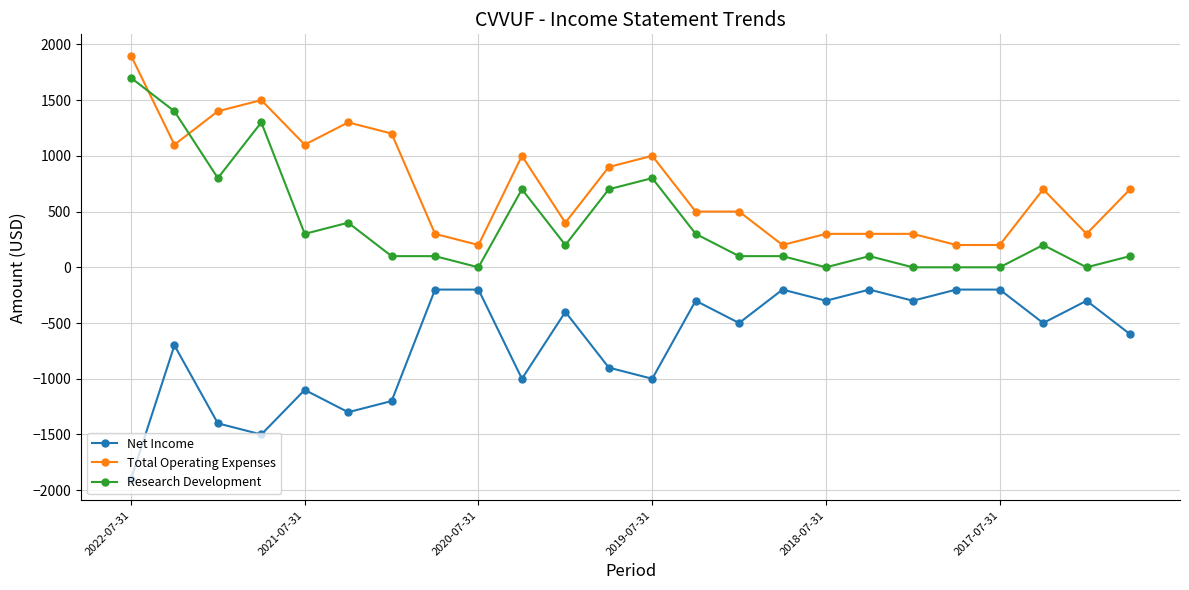

What is the difference between the maximum and minimum values in the Net Income series?

1700